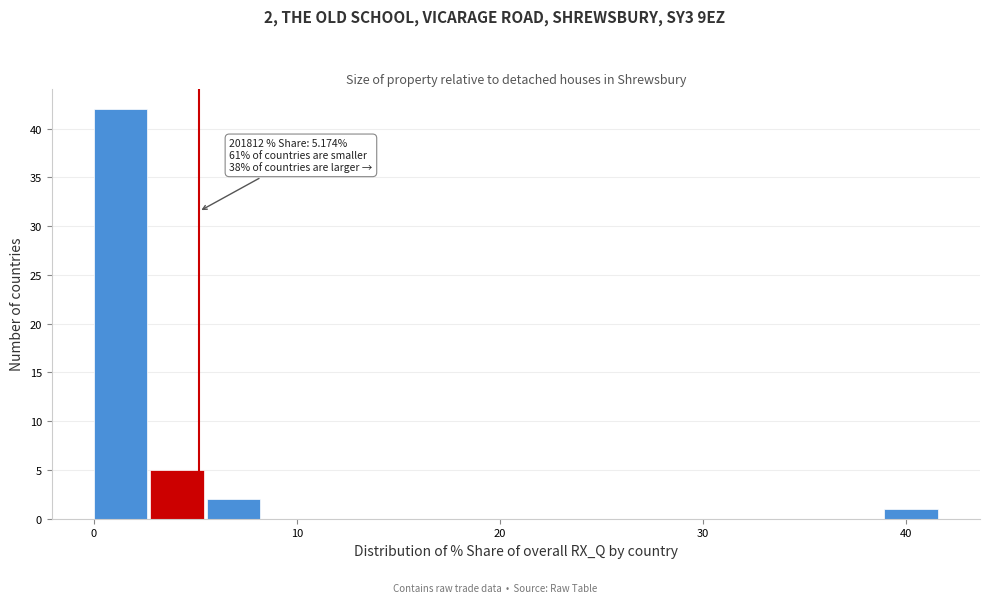

Read against the x-axis, roughly where is the centre of the tallest bar?

1